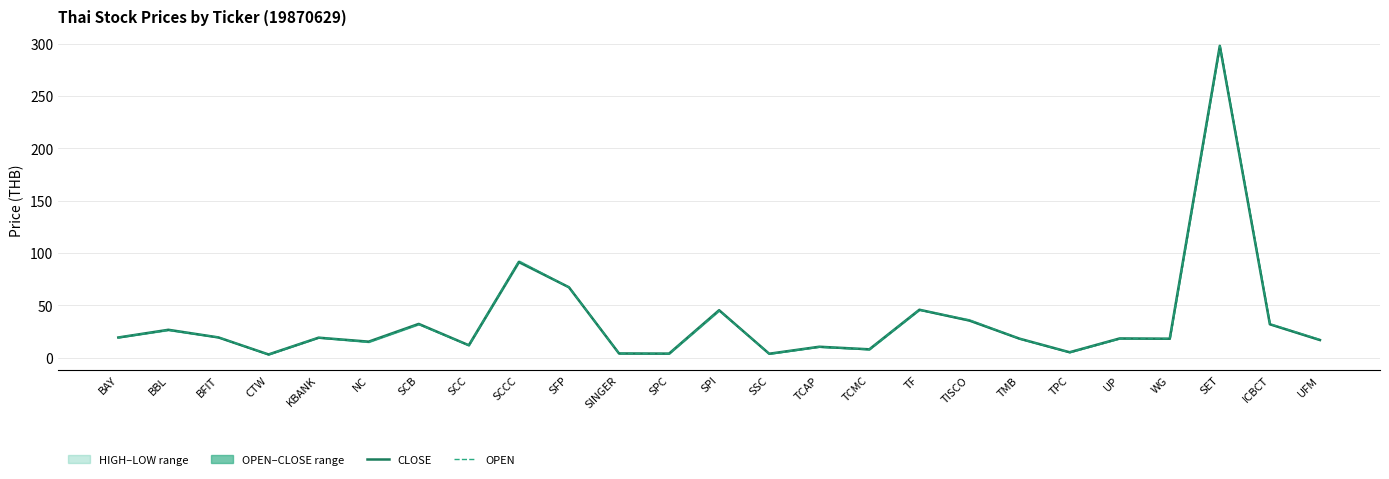

Which series has the largest total across all categories?

OPEN